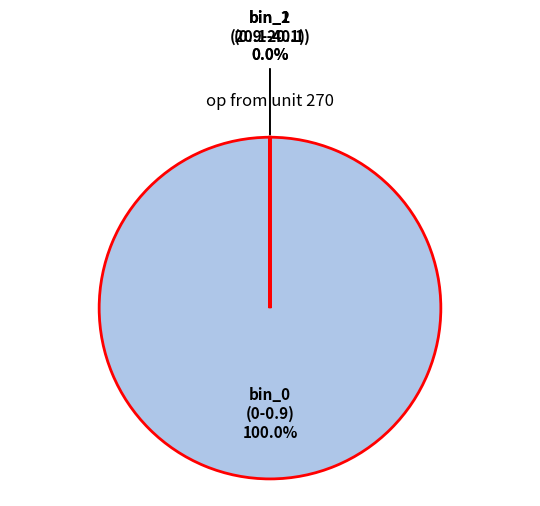

Is there a majority slice in this chart?

Yes